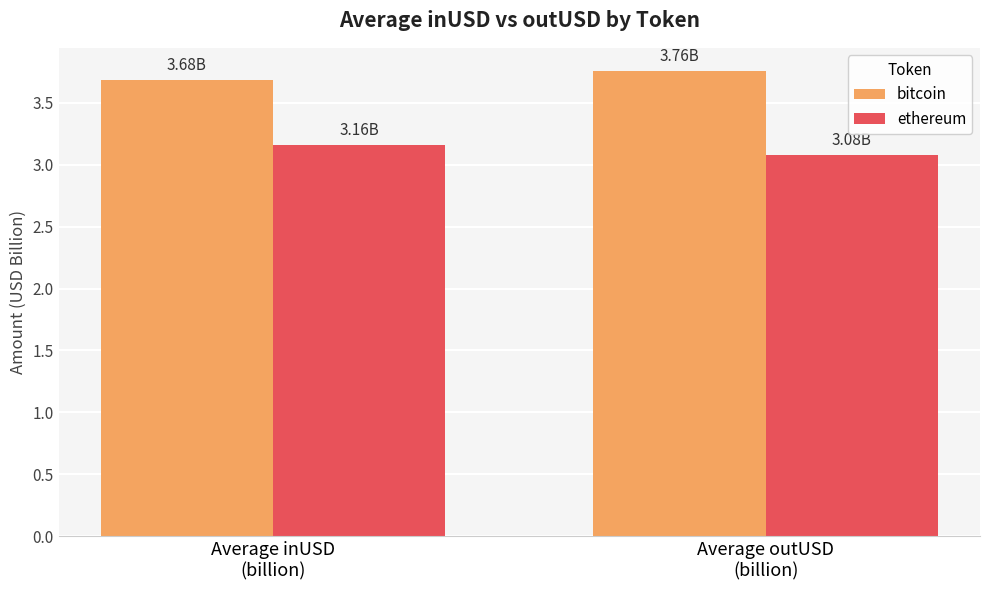

List the labels in order of ethereum value, largest first.

Average inUSD
(billion), Average outUSD
(billion)